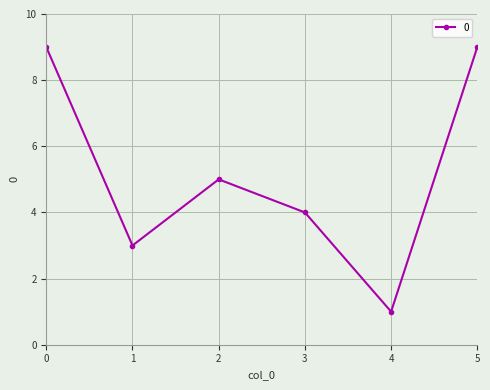

Where is the first local minimum?

1